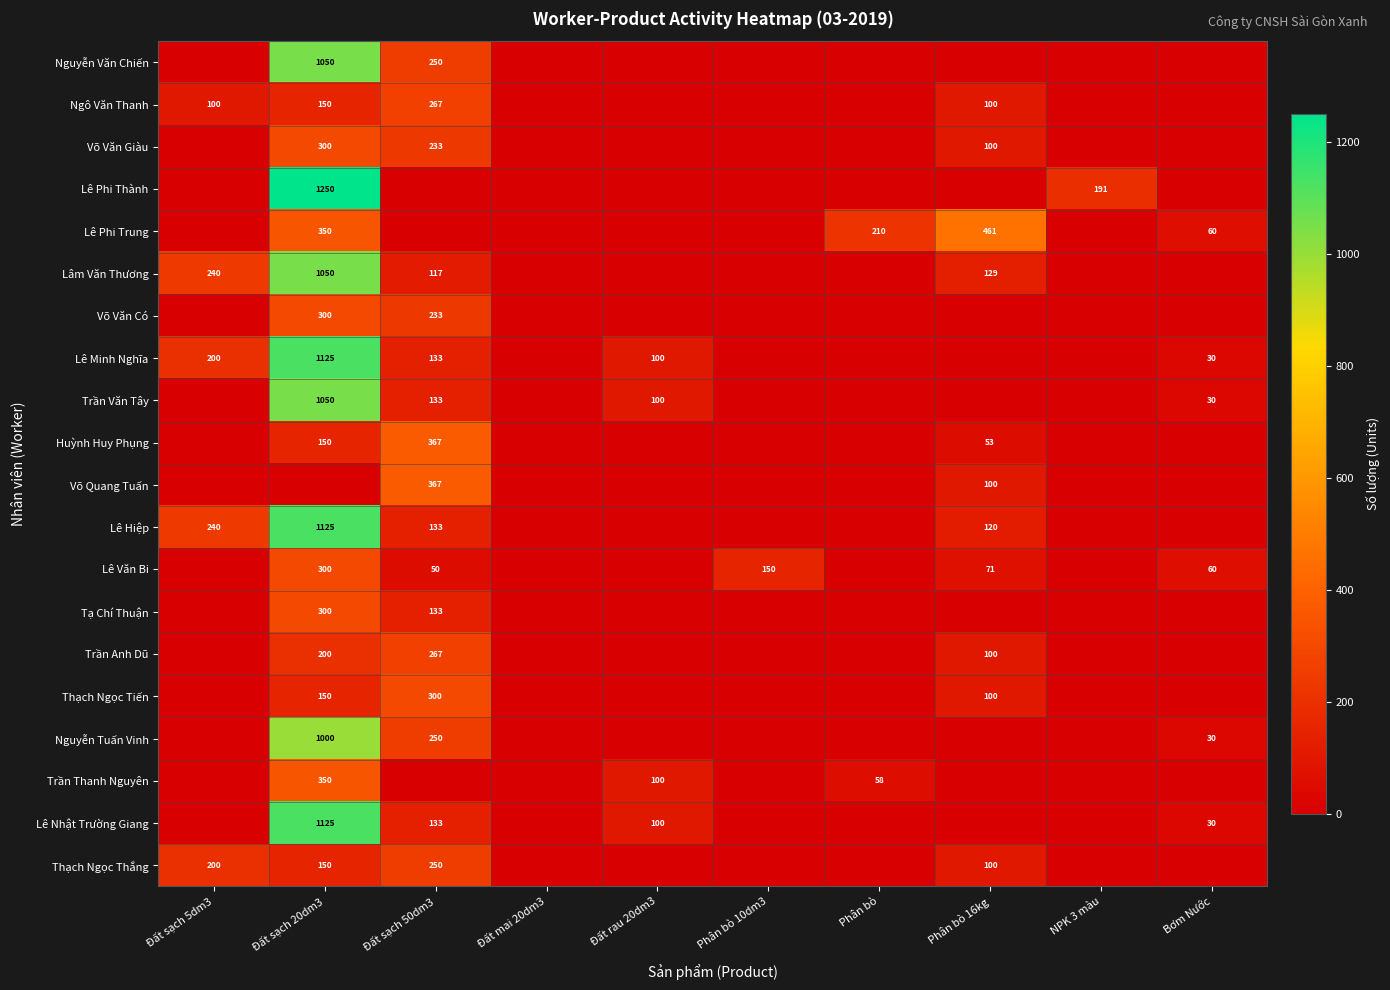

Is it true that Lâm Văn Thương equals 183 at Phân bò 16kg?

False